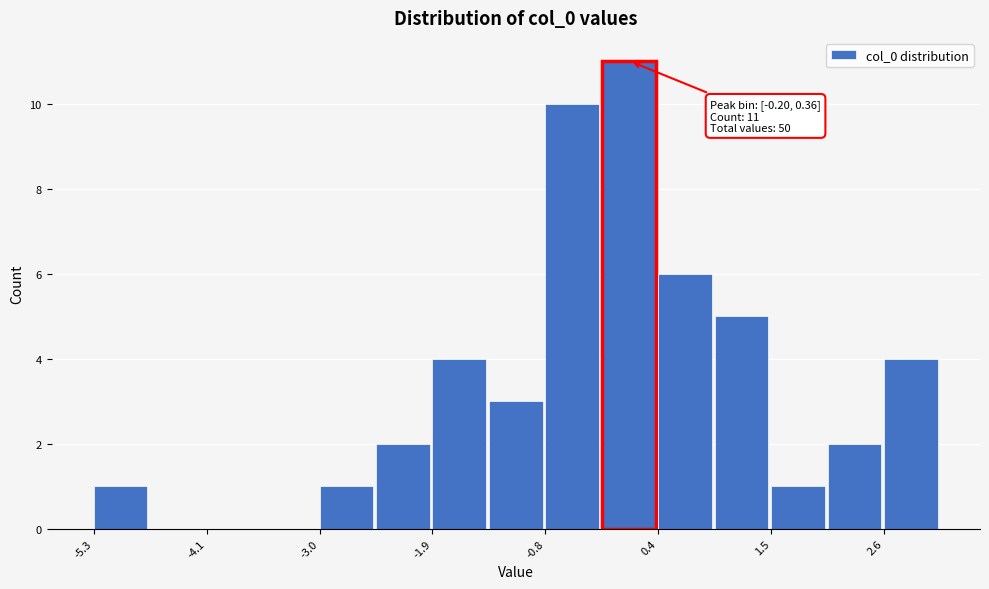

Around what value on the x-axis is the tallest bar? Give the approximate position of its centre, as read against the axis.

0.0